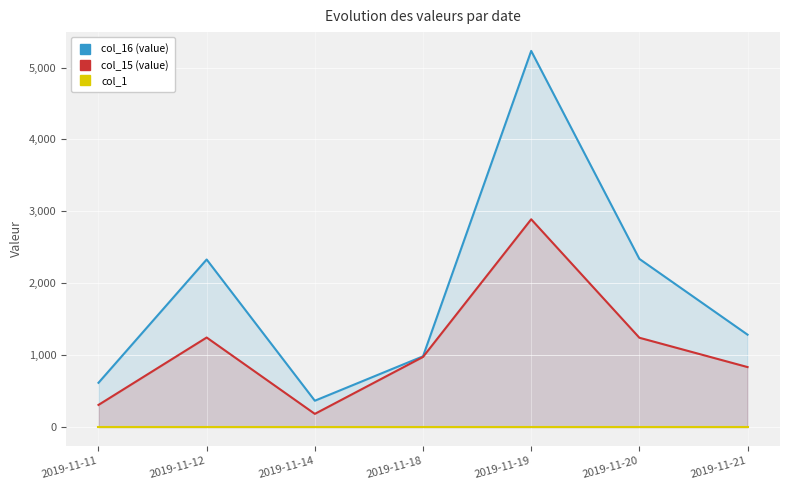

At which category is the sum across all series the highest?

2019-11-19